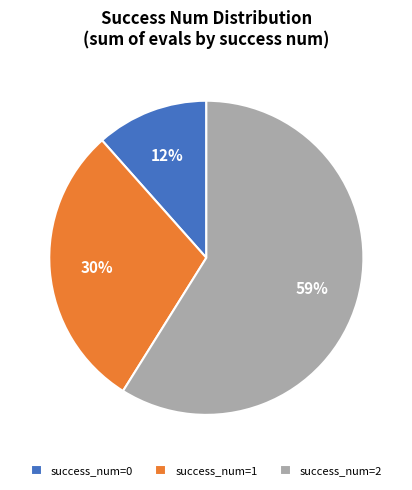

What is the largest slice in the pie chart?

success_num=2